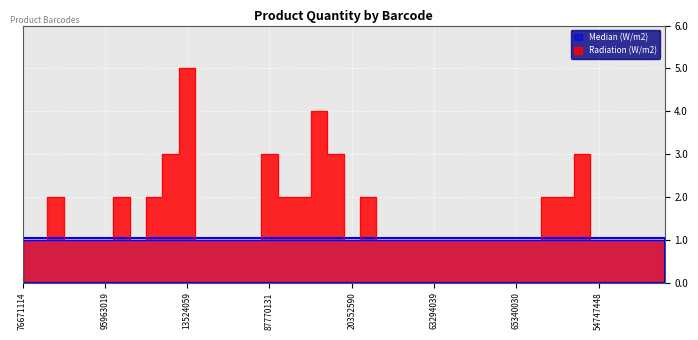

How many values exceed 1?

14